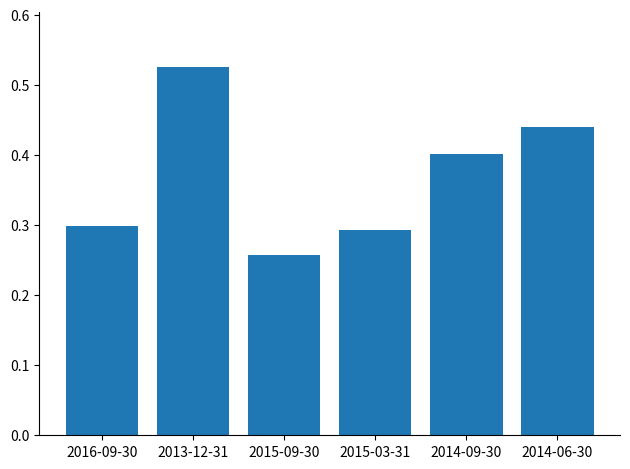

List the labels in order of value, smallest first.

2015-09-30, 2015-03-31, 2016-09-30, 2014-09-30, 2014-06-30, 2013-12-31